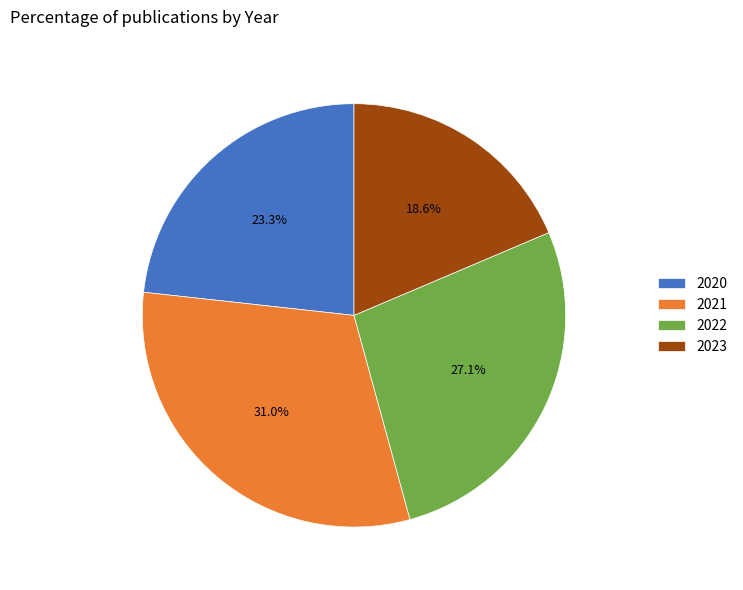

What is the total percentage of 2020 and 2023?

41.9%